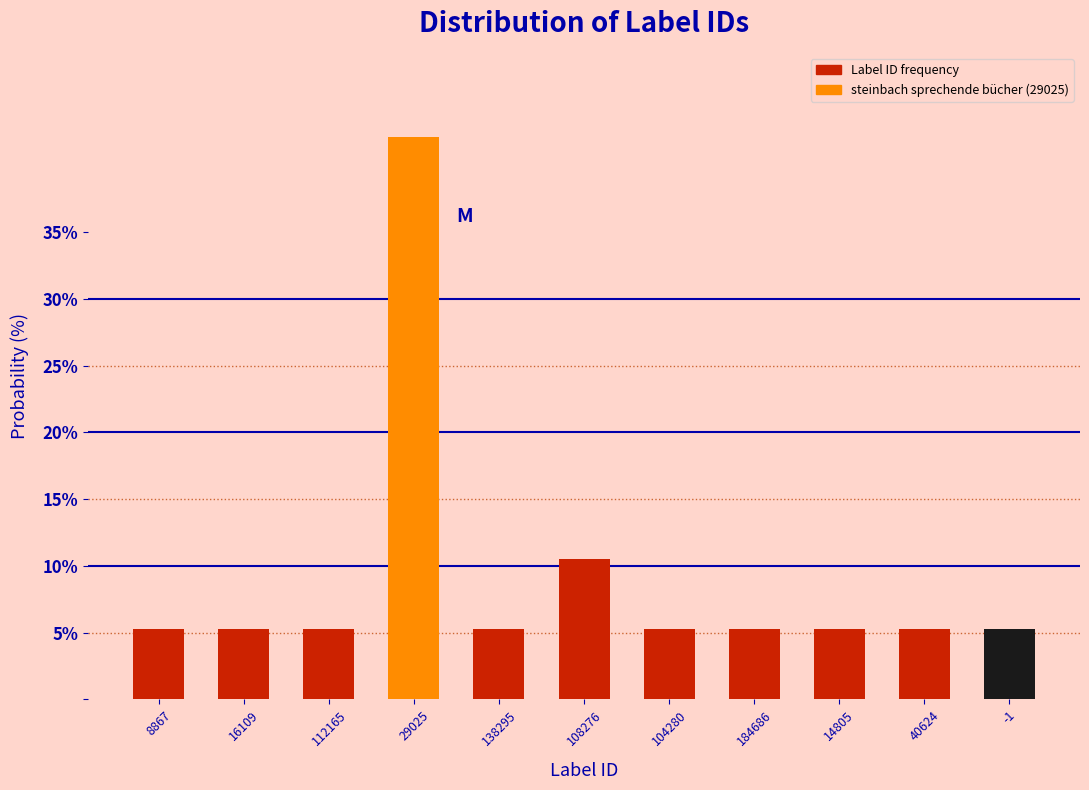

Reading left to right, what are all the values shown in this chart?

8867=5.3	16109=5.3	112165=5.3	29025=42.1	138295=5.3	108276=10.5	104280=5.3	184686=5.3	14805=5.3	40624=5.3	-1=5.3